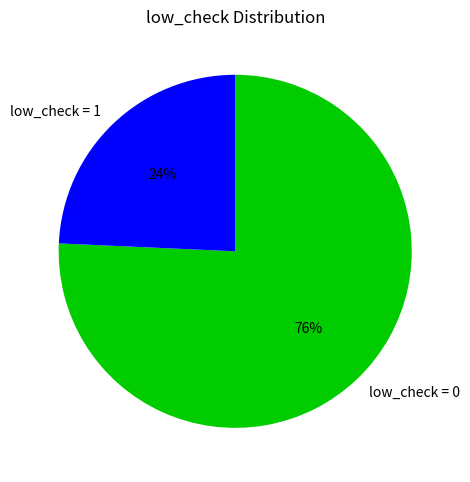

Do low_check = 1 and low_check = 0 together represent more than half of the pie?

Yes